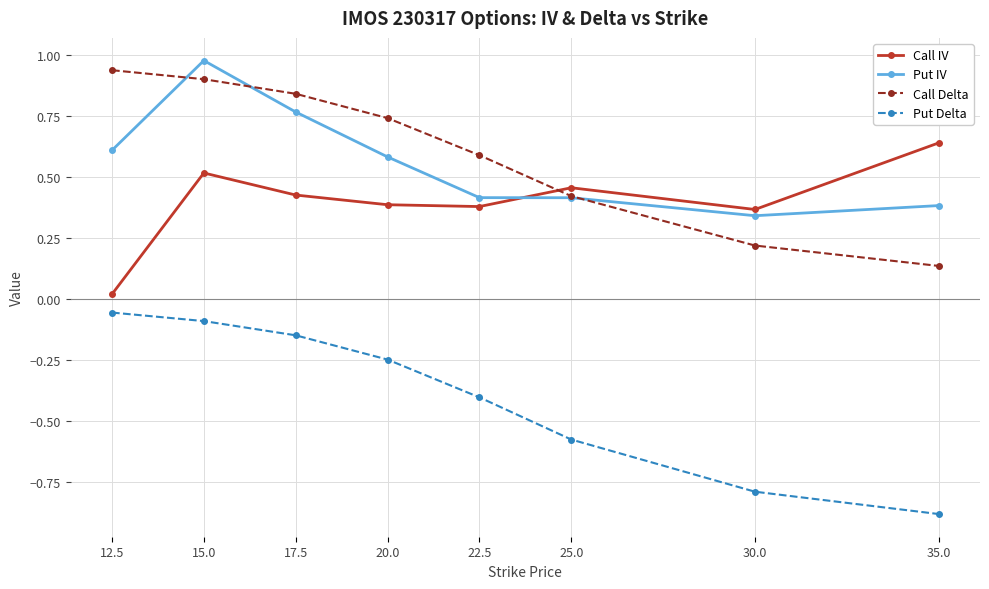

How many lines are shown in the chart?

4